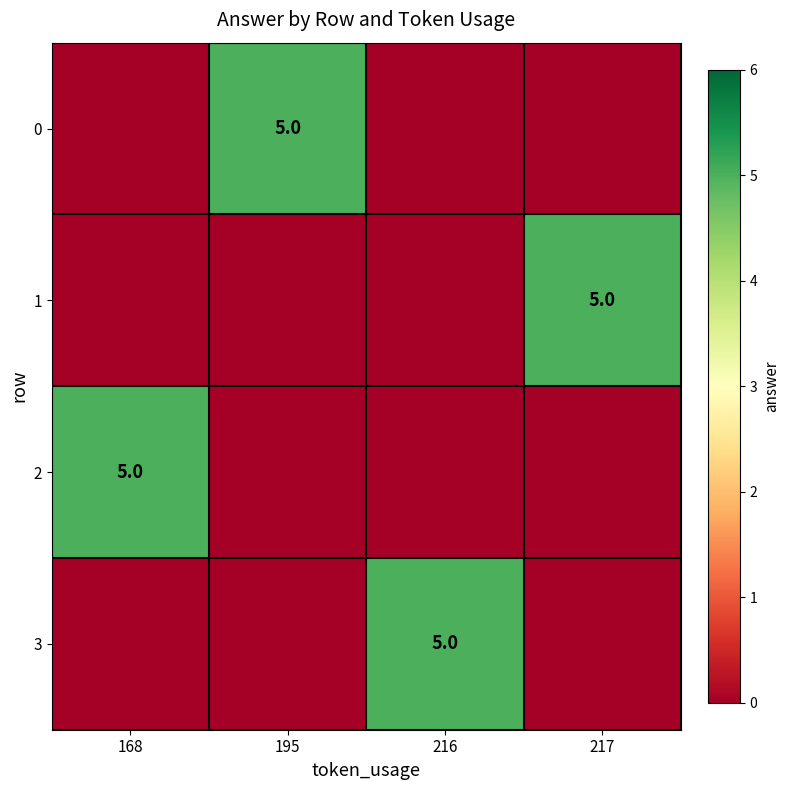

What is the difference between the maximum and second lowest values in the 1 series?

5